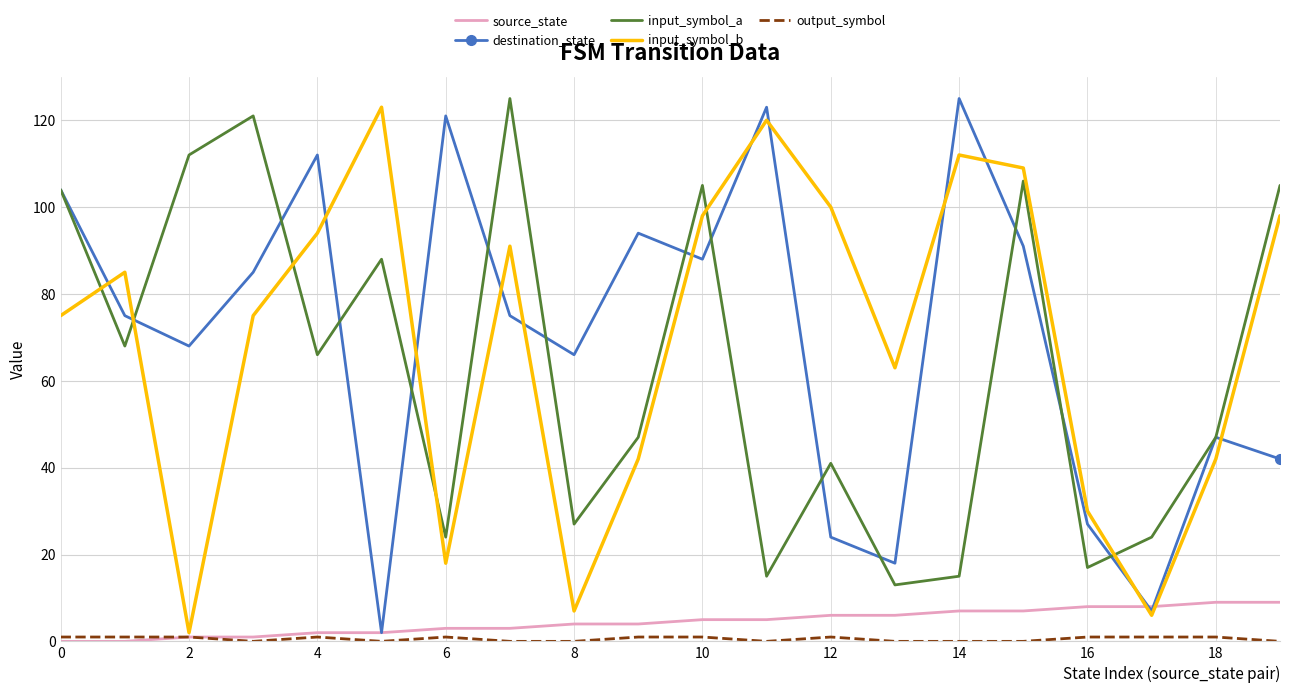

What is the greatest value displayed?

125